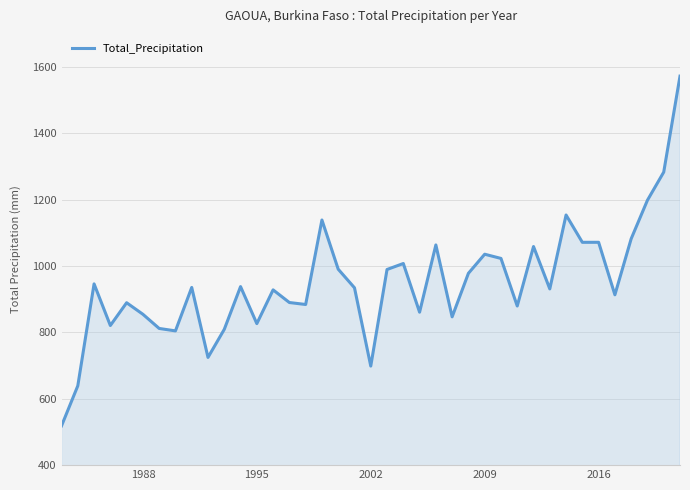

What is the minimum value shown in the chart?

518.4